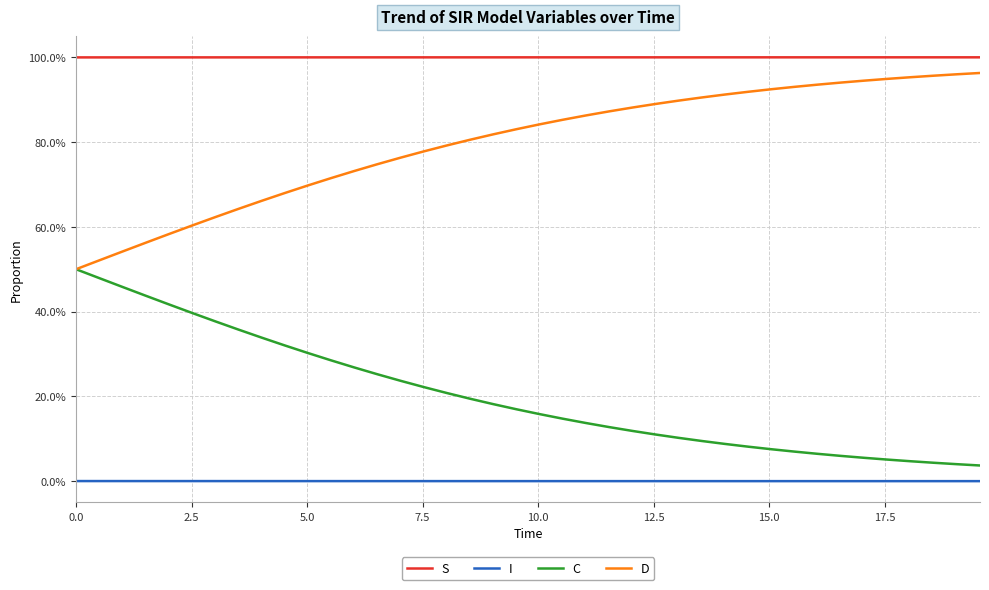

Which series has the widest spread of values?

D